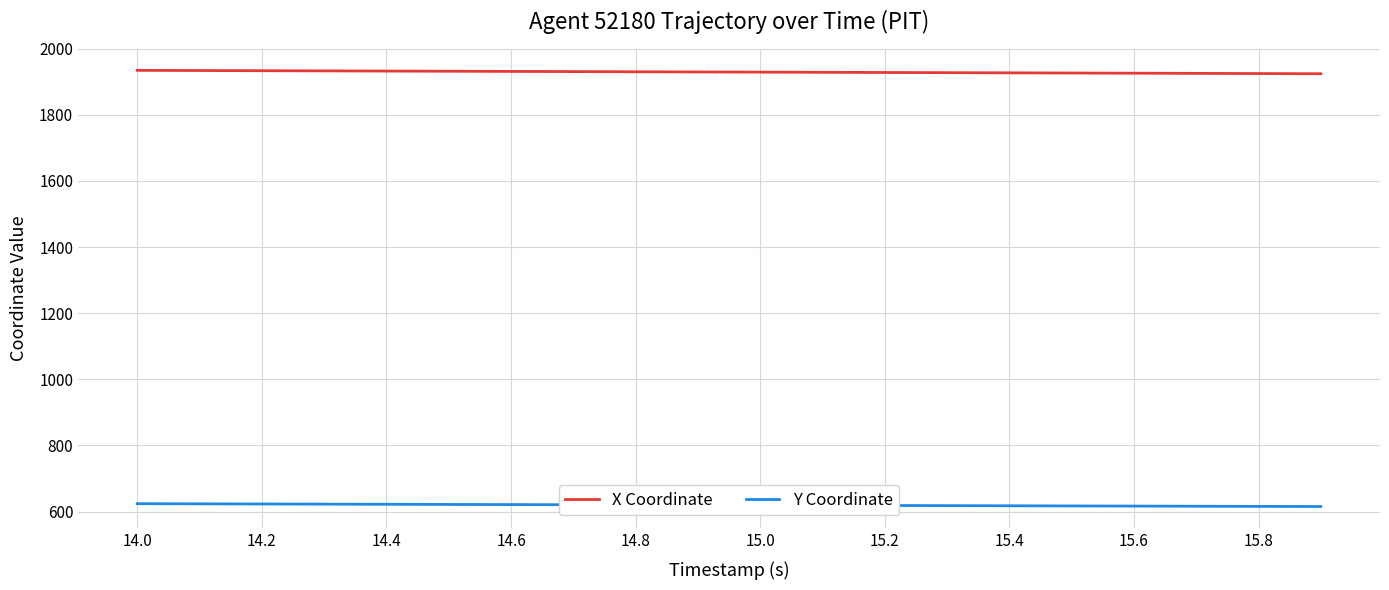

True or false: X Coordinate and Y Coordinate intersect in this chart.

False